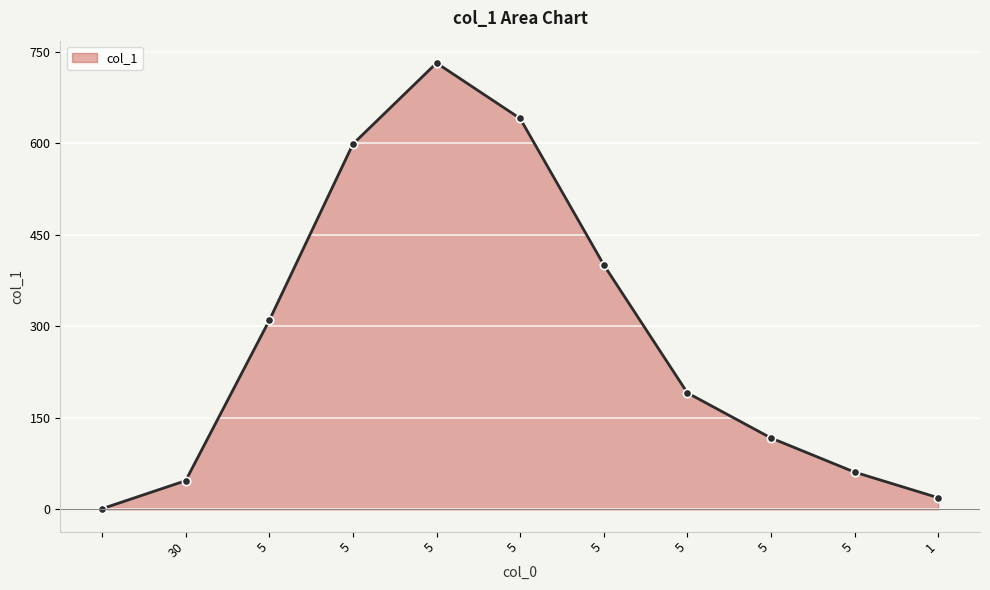

What is the sum of all values?

3119